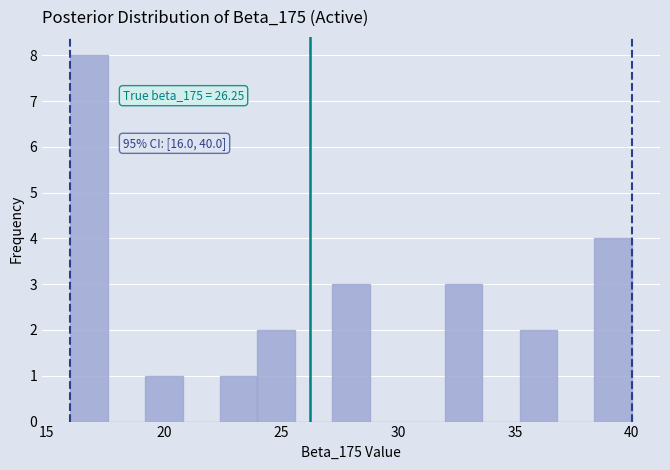

Around what value on the x-axis is the tallest bar? Give the approximate position of its centre, as read against the axis.

17.0